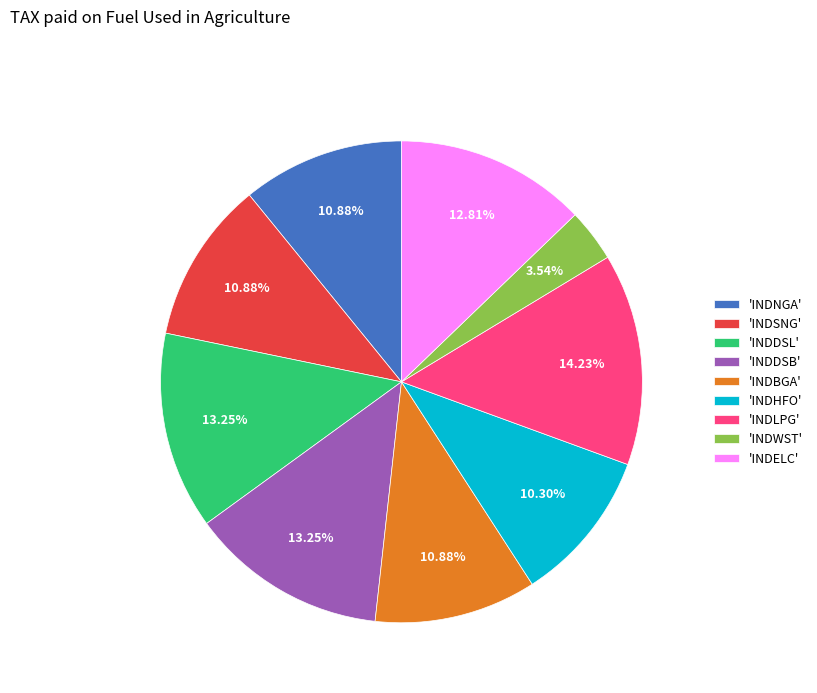

Does any single category account for the majority?

No